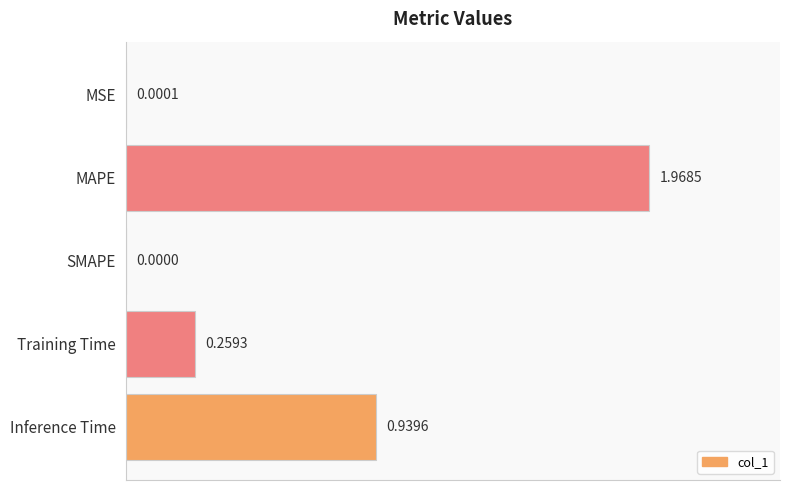

What is the sum of all values?

3.2